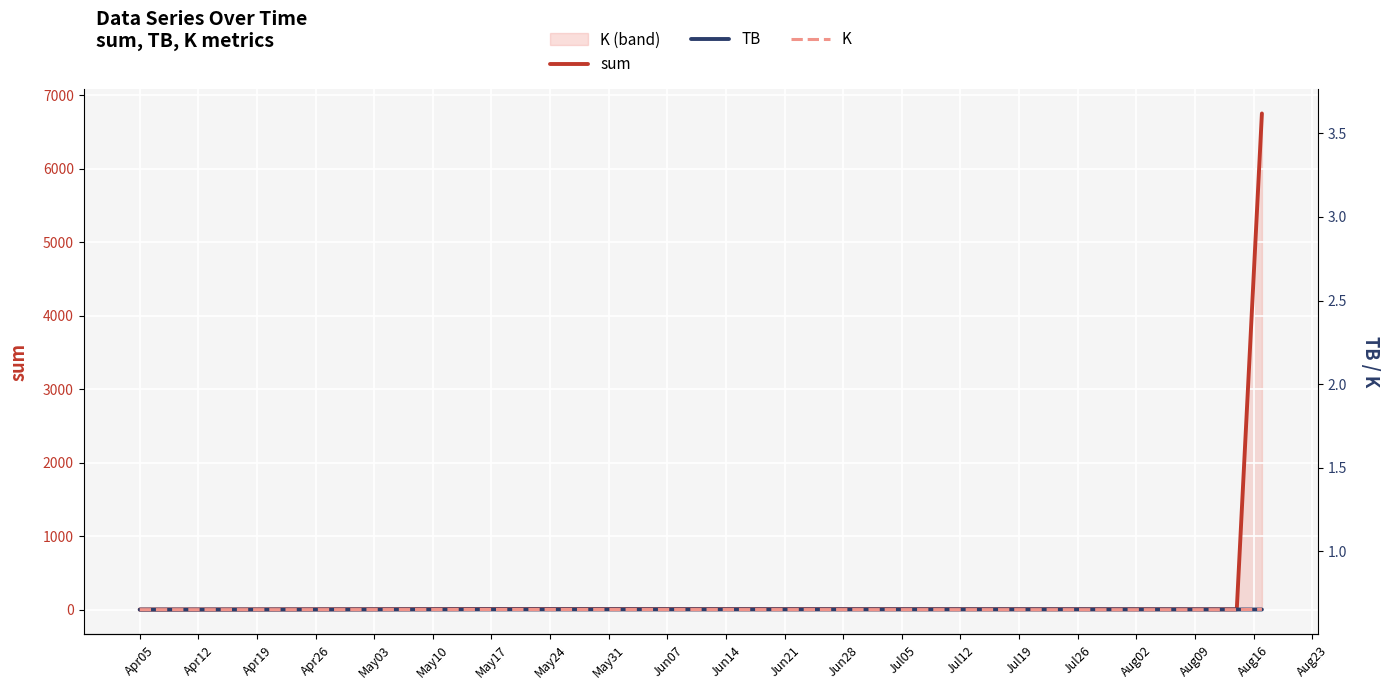

What is the sum of all TB values?

14.0